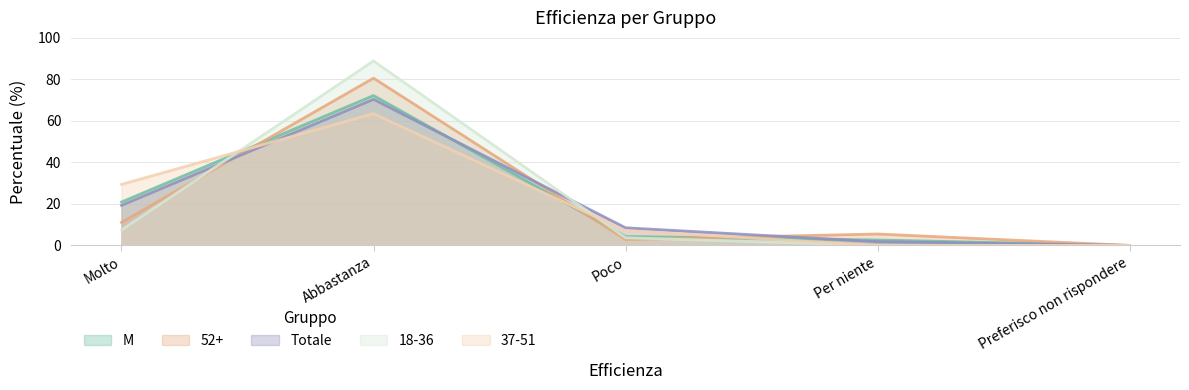

How many interior local peaks does the M series have?

1